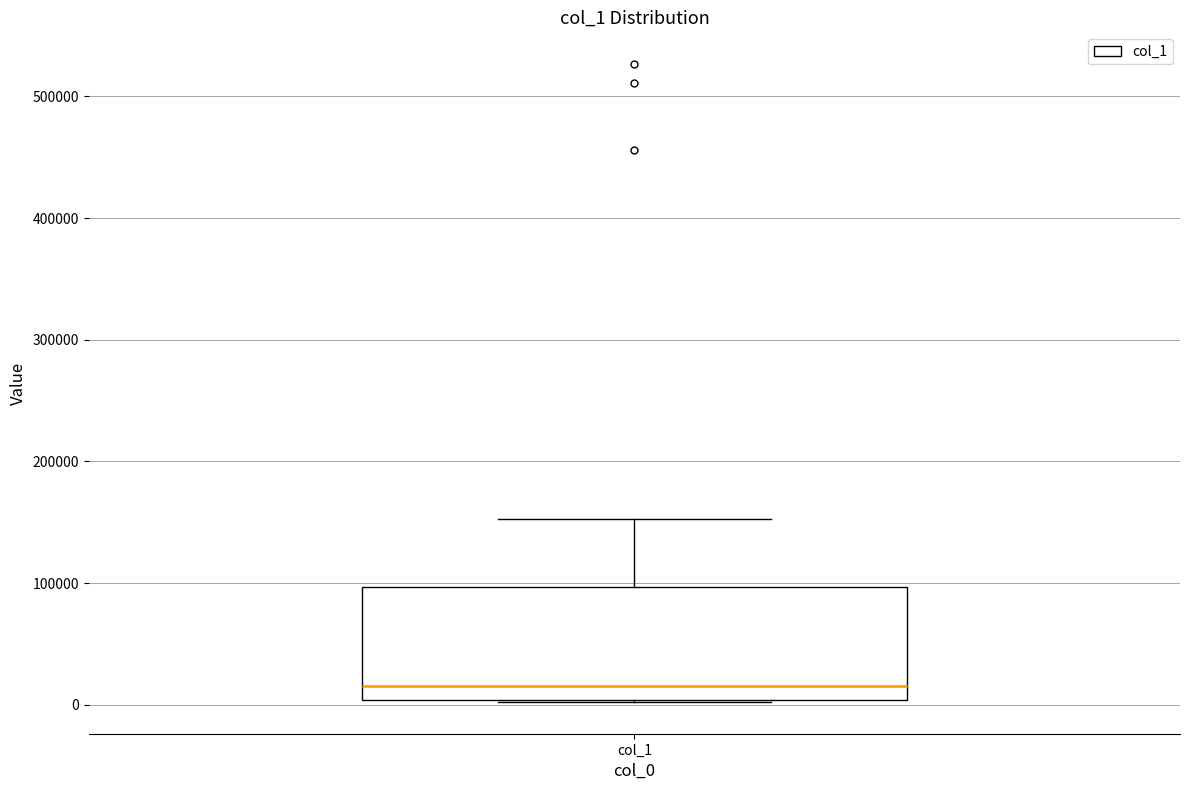

Where does the median line of the box for col_1 sit on the y-axis? The values are not printed on the chart, so give them approximately, as read against the axis.

20000